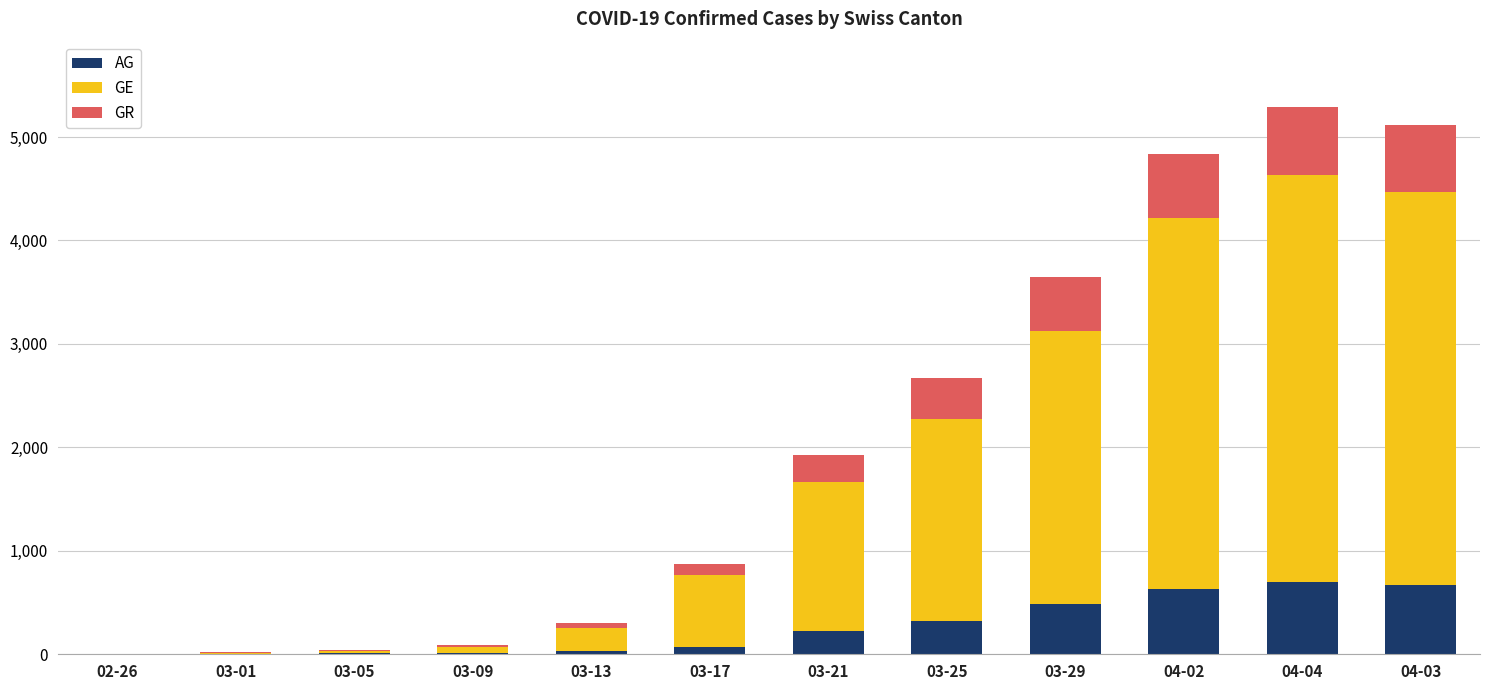

What is the highest value of the AG series?

702